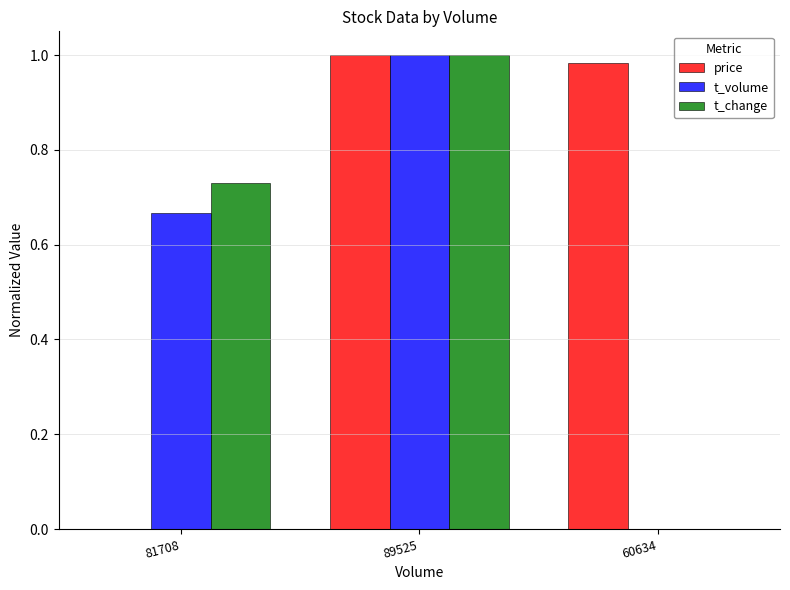

How many groups of bars are there?

3